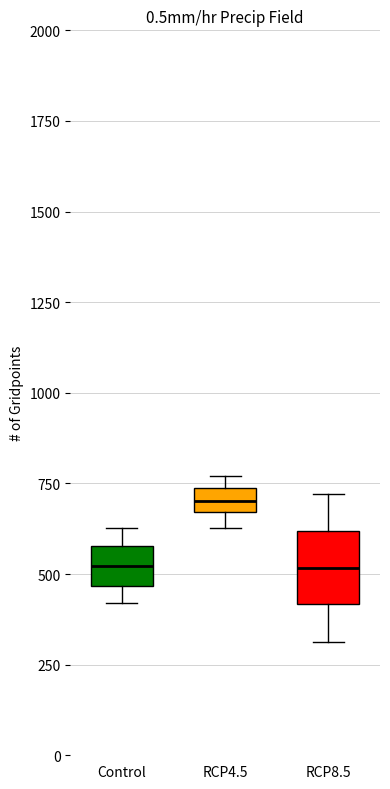

Where does the median line of the box for RCP8.5 sit on the y-axis? The values are not printed on the chart, so give them approximately, as read against the axis.

500